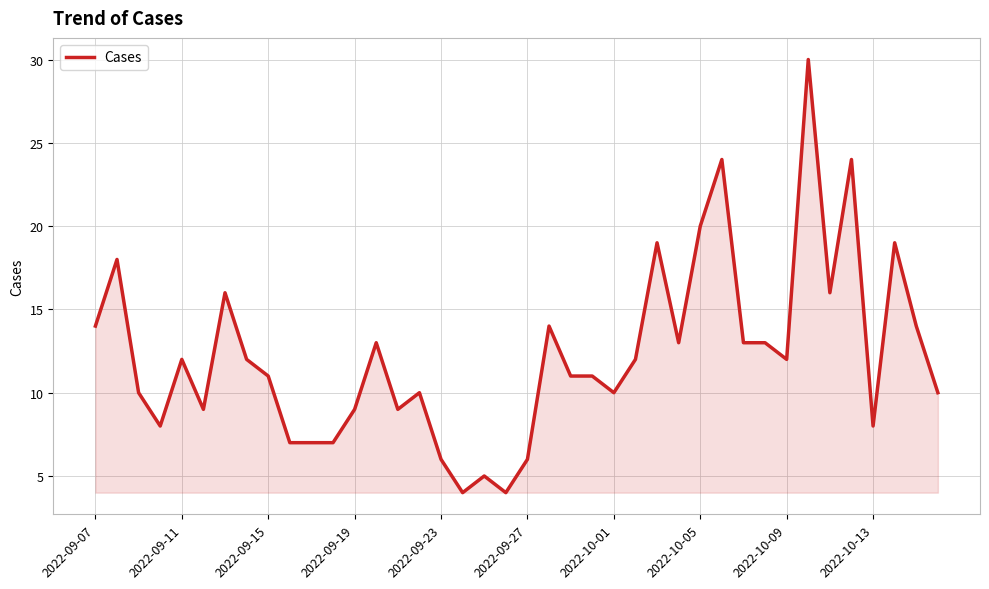

Count the number of data series in this chart.

1